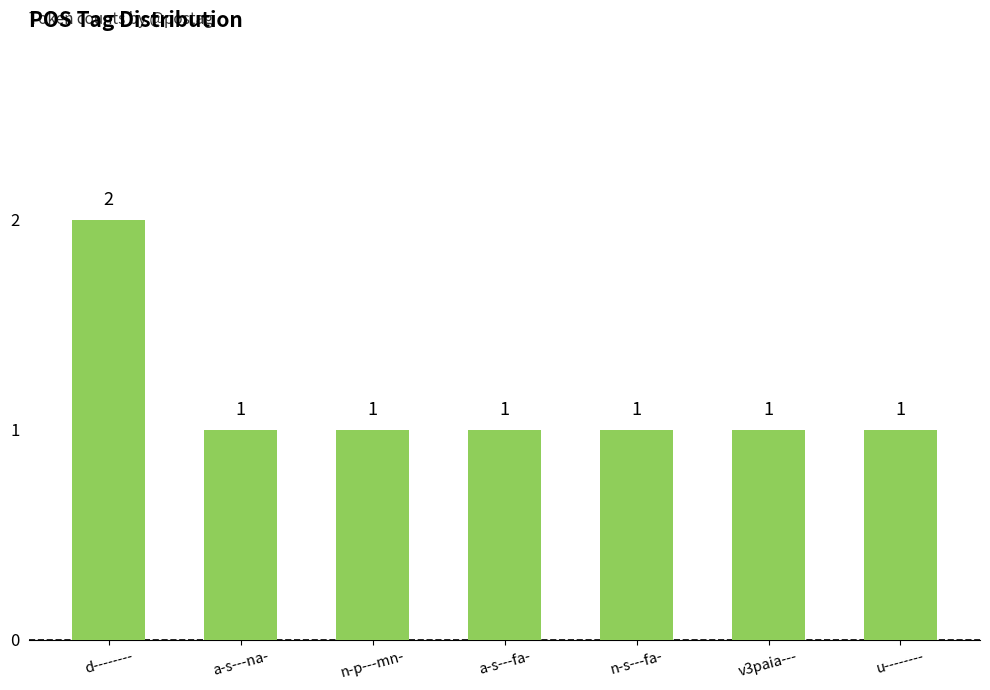

What position from the right is a-s---na-?

6